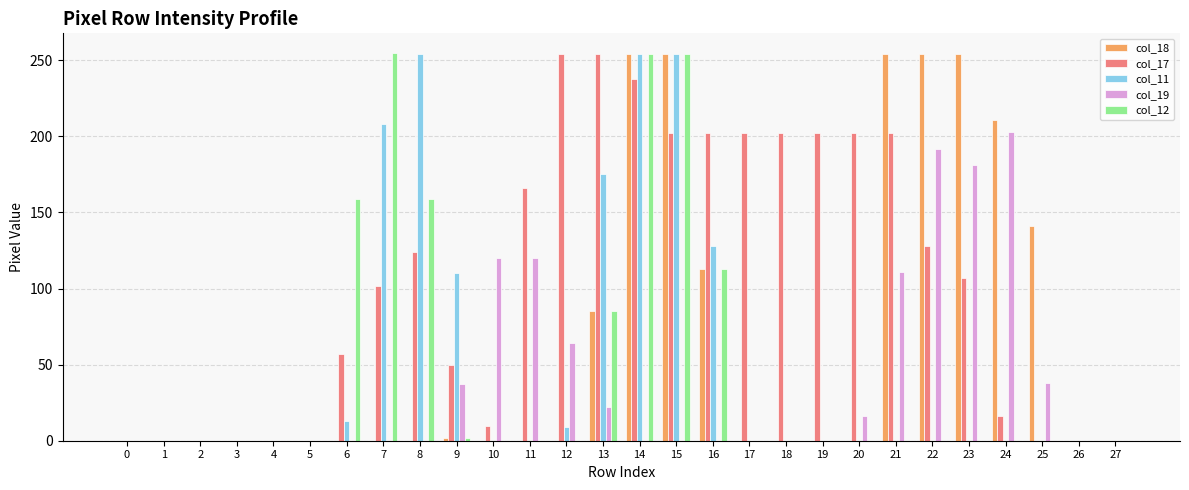

What are all the series names shown in the legend?

col_18, col_17, col_11, col_19, col_12